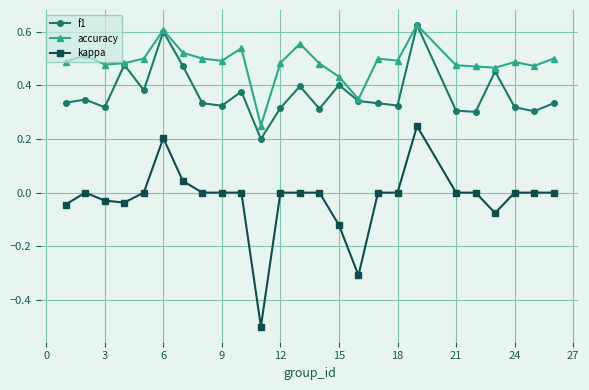

What is the smallest value displayed?

-0.5